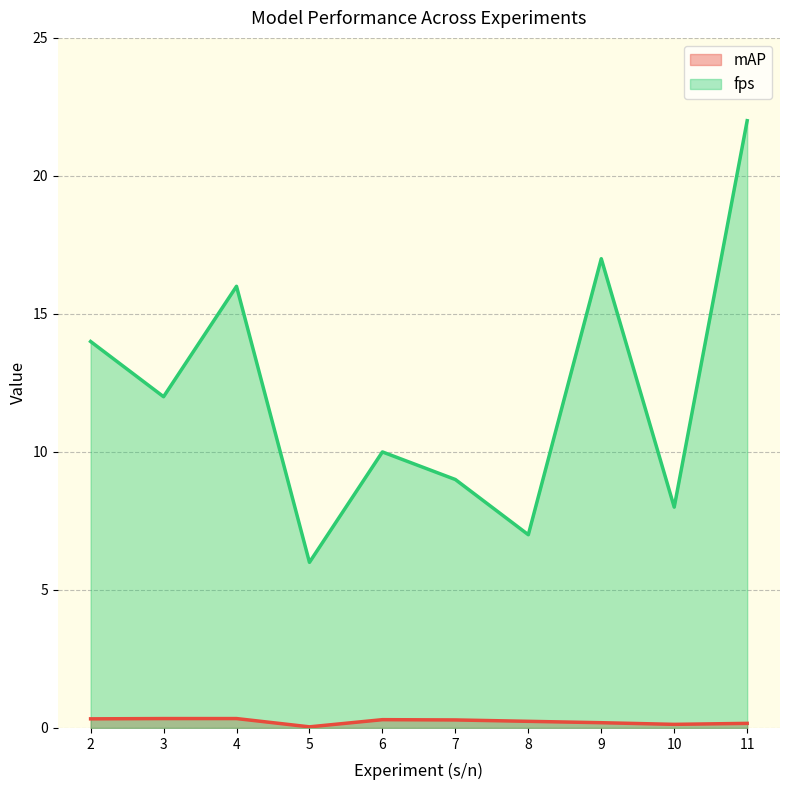

What are all the series names shown in the legend?

mAP, fps